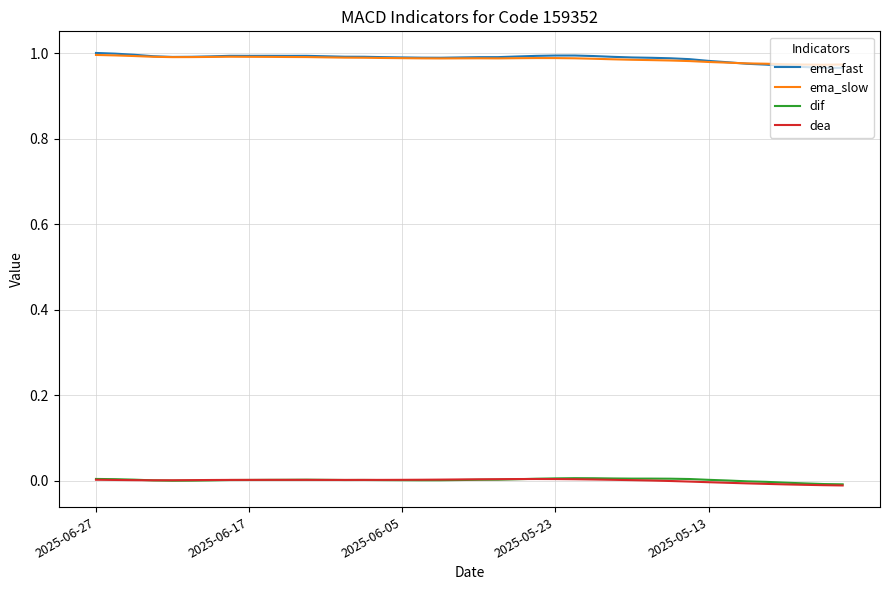

True or false: dea and ema_fast intersect in this chart.

False